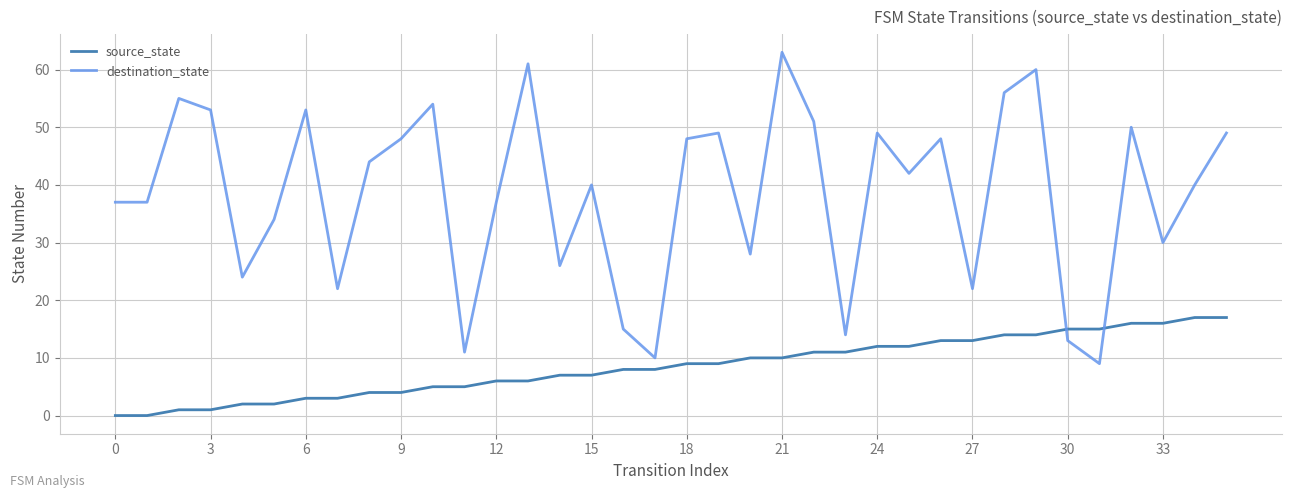

How many intersections are there between source_state and destination_state?

2